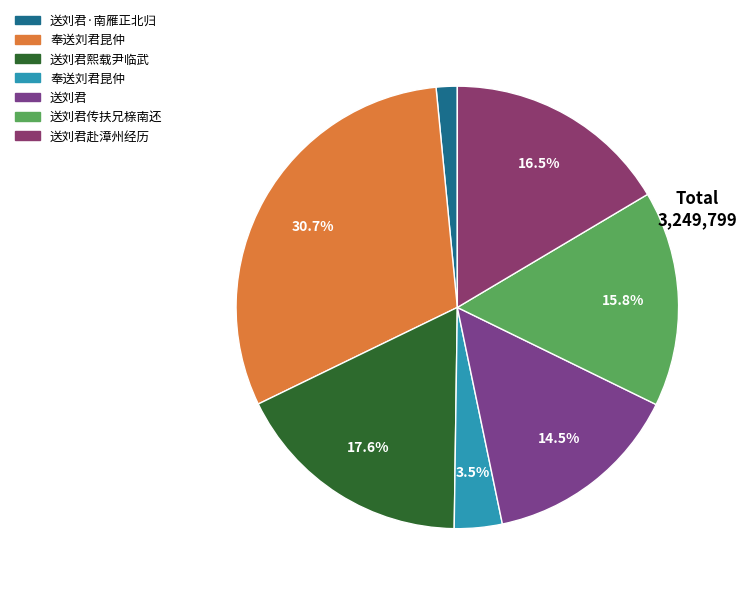

Rank the categories by value from highest to lowest.

奉送刘君昆仲, 送刘君熙载尹临武, 送刘君赴漳州经历, 送刘君传扶兄榇南还, 送刘君, 奉送刘君昆仲, 送刘君·南雁正北归